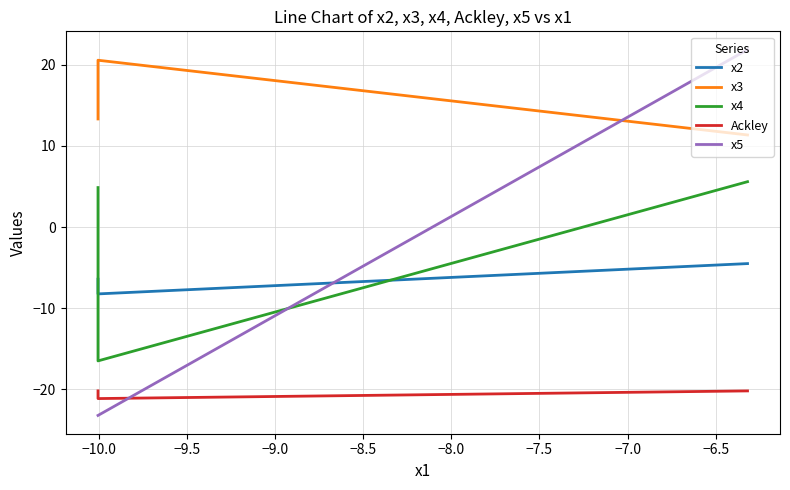

Reading left to right, transcribe all the data shown in this chart.

x2: -4.5	-8.2	-6.4
x3: 11.3	20.6	13.3
x4: 5.6	-16.5	4.9
Ackley: -20.2	-21.1	-20.2
x5: 21.9	-23.2	-23.2